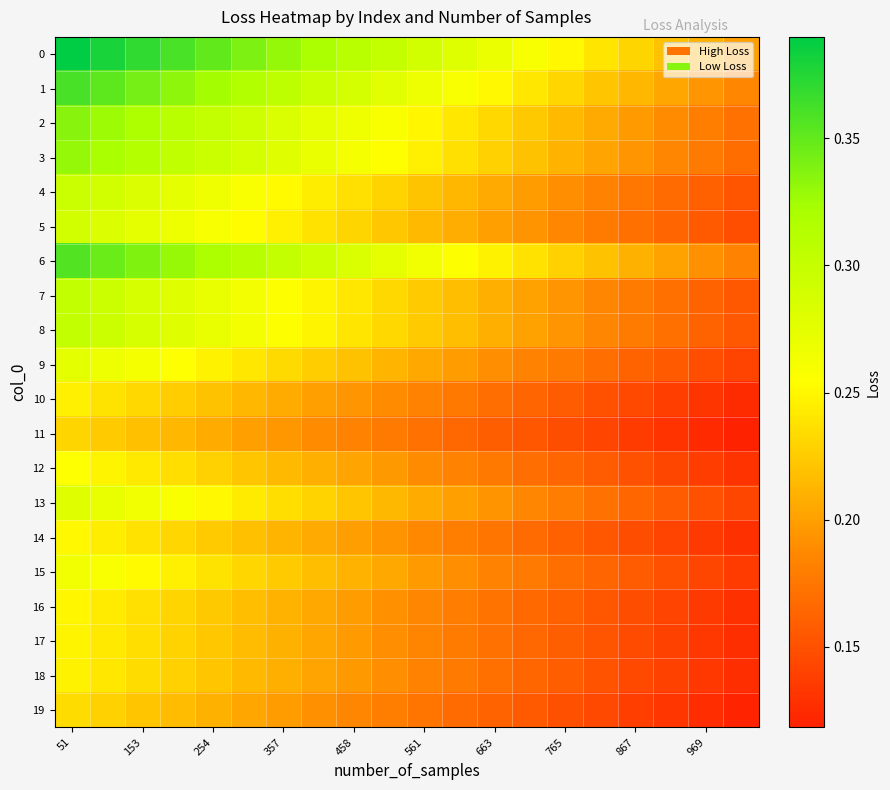

At how many categories does at least one series exceed 0?

20